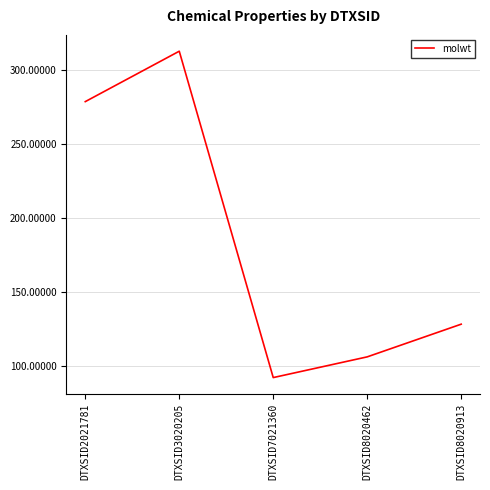

Rank the categories by value from lowest to highest.

DTXSID7021360, DTXSID8020462, DTXSID8020913, DTXSID2021781, DTXSID3020205